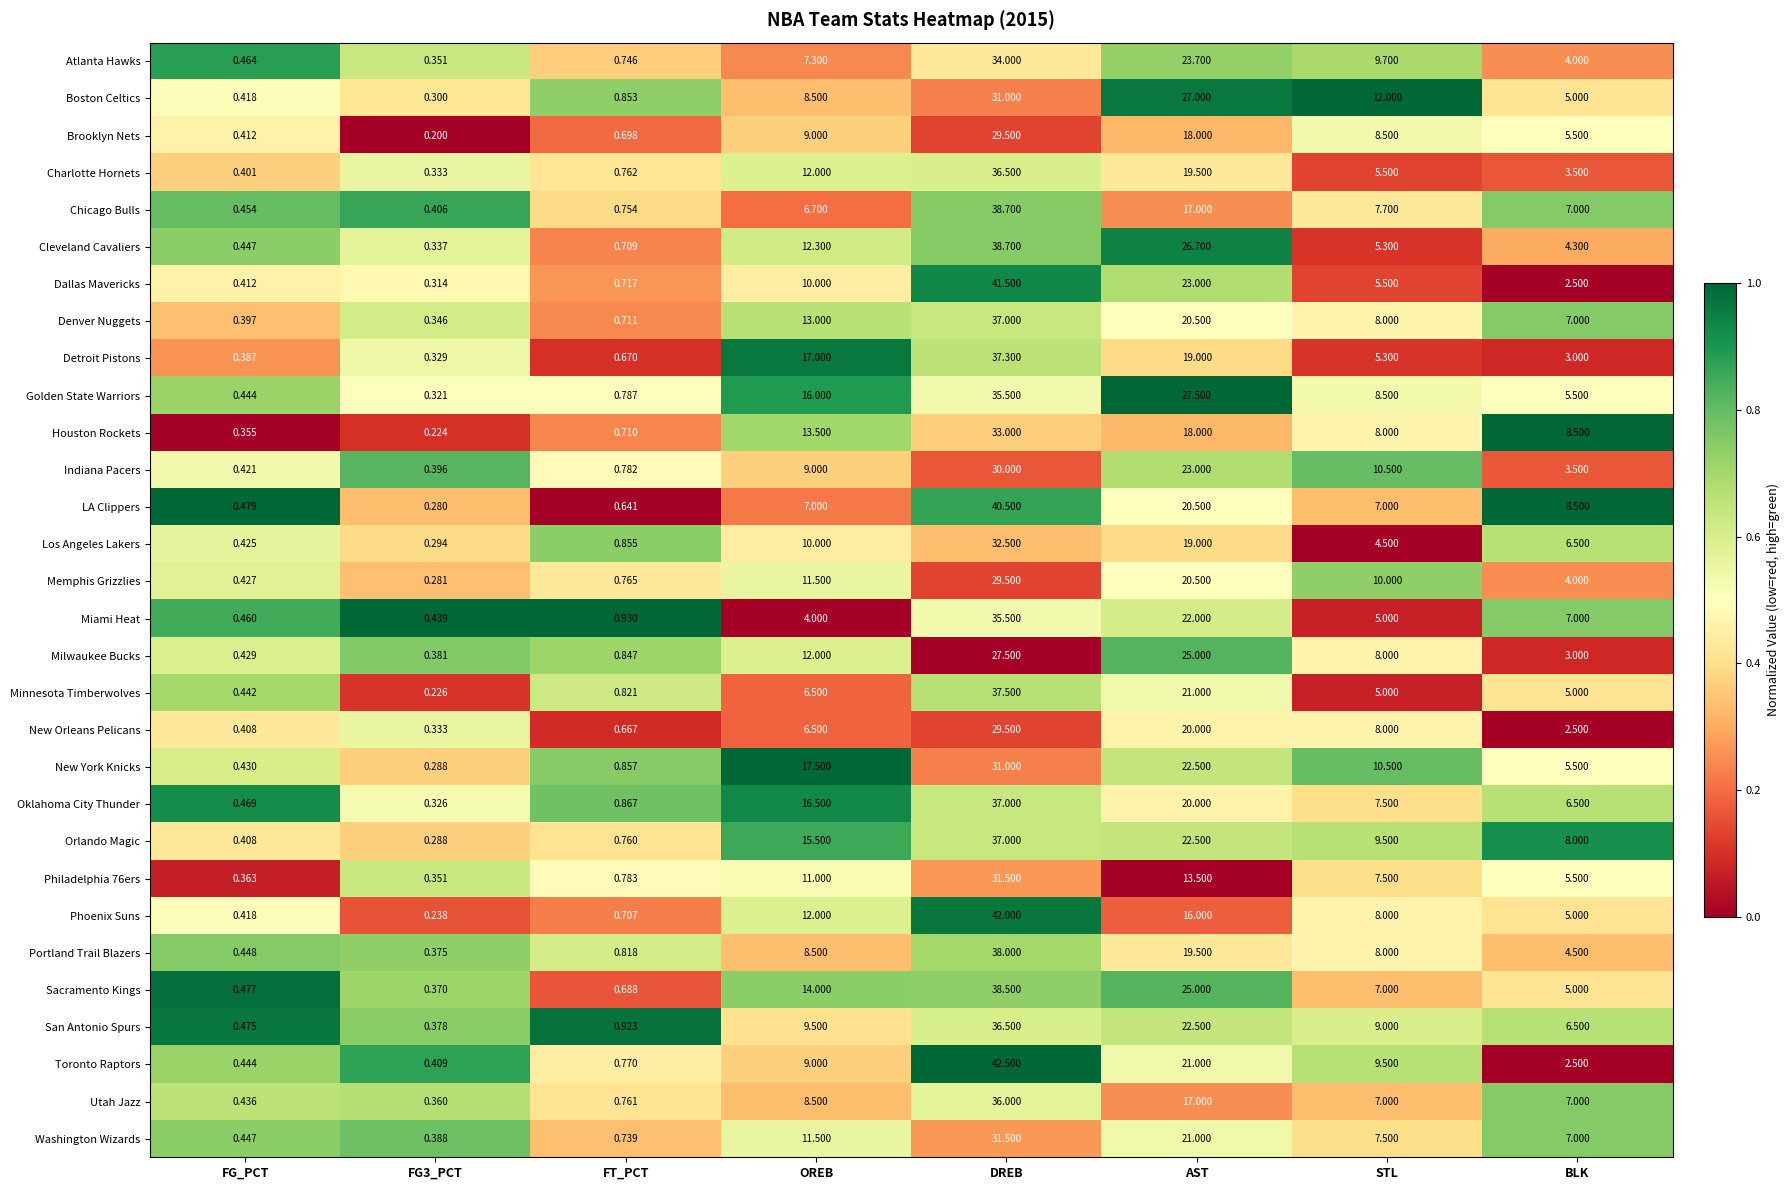

Where does the Dallas Mavericks series first go above 5?

OREB